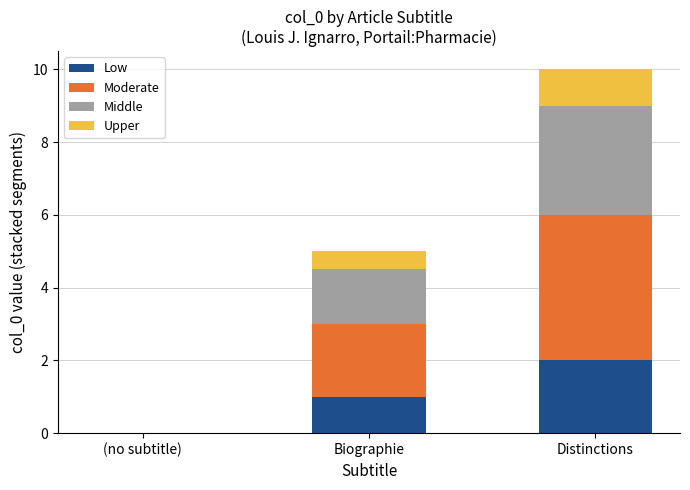

What is the highest value of the Low series?

2.0